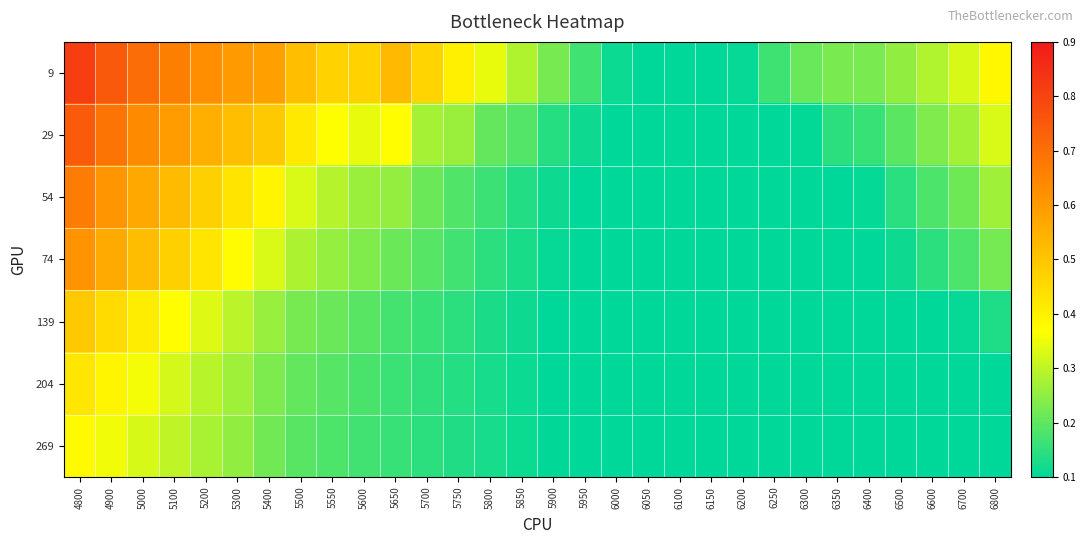

How many series are shown in this chart?

7